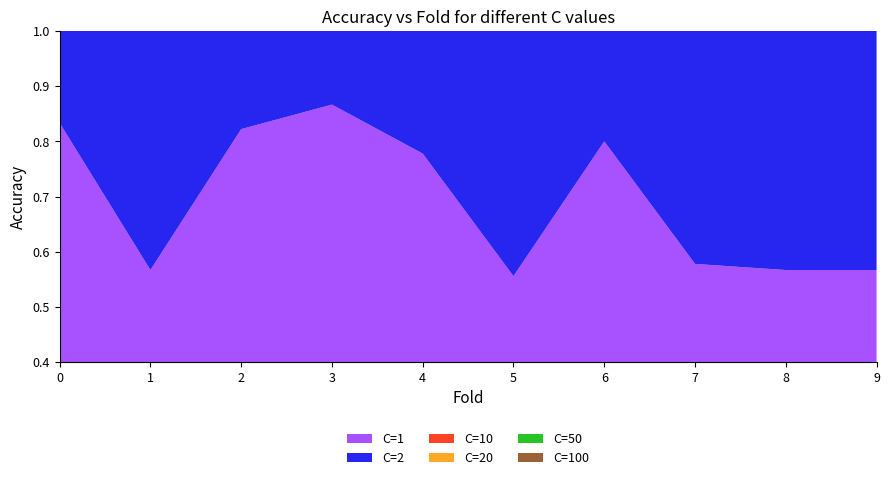

Reading left to right, transcribe all the data shown in this chart.

C=1: 0.8	0.6	0.8	0.9	0.8	0.6	0.8	0.6	0.6	0.6
C=2: 0.9	0.9	0.9	0.9	0.9	0.9	0.9	0.9	0.9	0.9
C=10: 0.9	0.9	0.9	0.9	0.9	0.9	0.9	0.9	0.9	0.9
C=20: 0.9	0.9	0.9	0.9	0.9	0.9	0.9	0.9	0.9	0.9
C=50: 0.9	0.9	0.9	0.9	0.9	0.9	0.9	0.9	0.9	0.9
C=100: 0.9	0.9	0.8	0.9	0.9	0.9	0.9	0.9	0.9	0.9